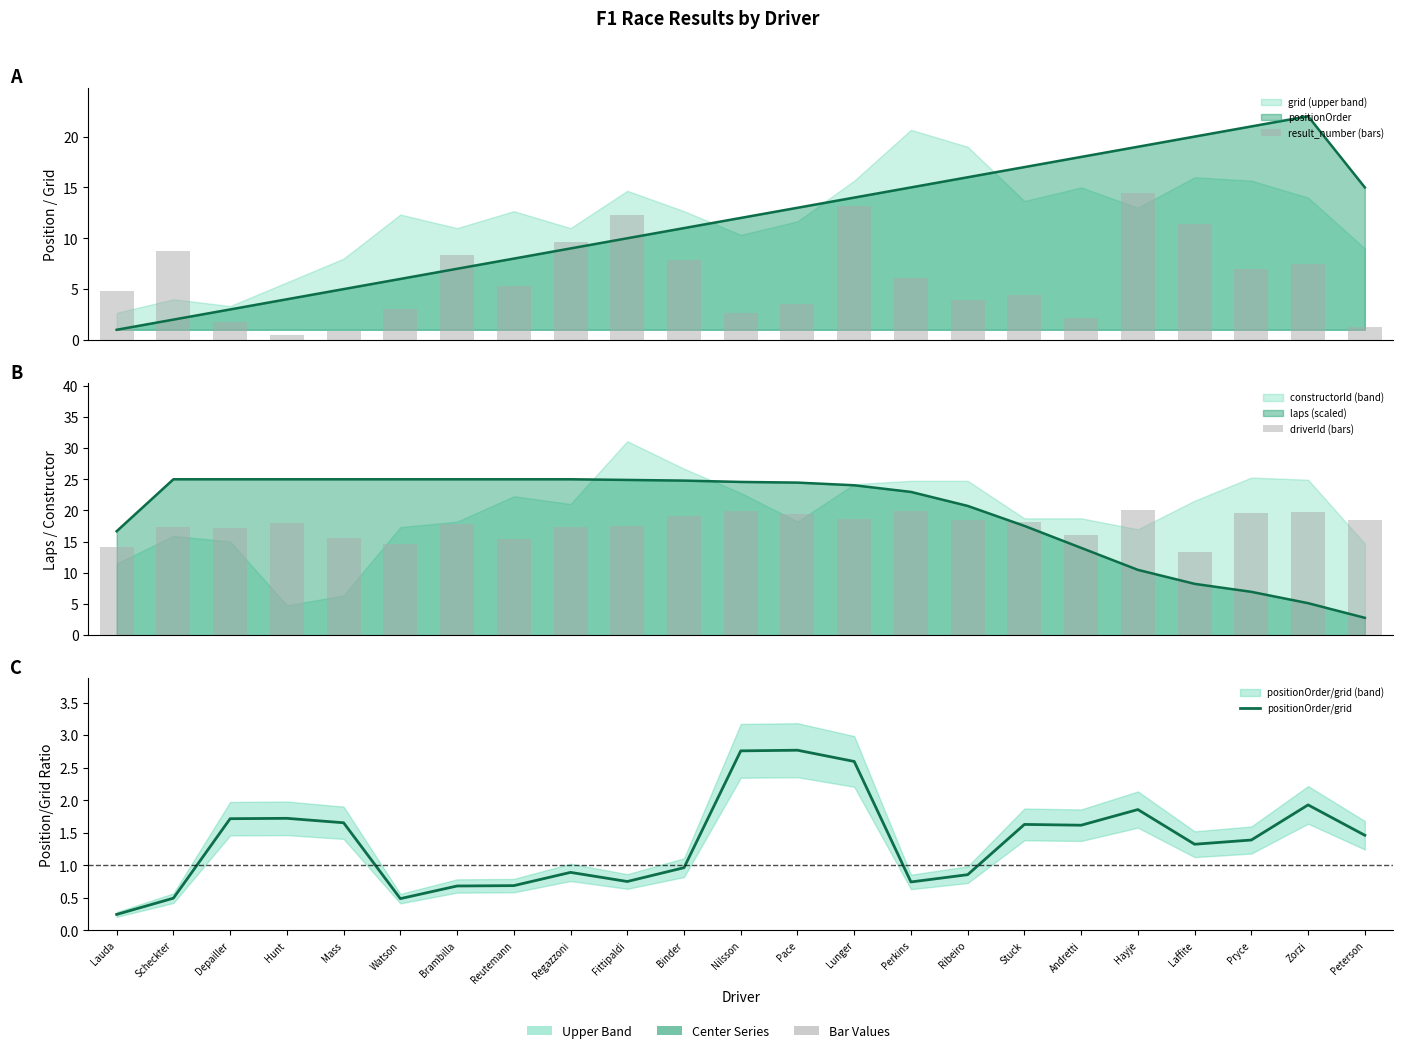

What is the lowest value of the driverId (bars) series?

13.4